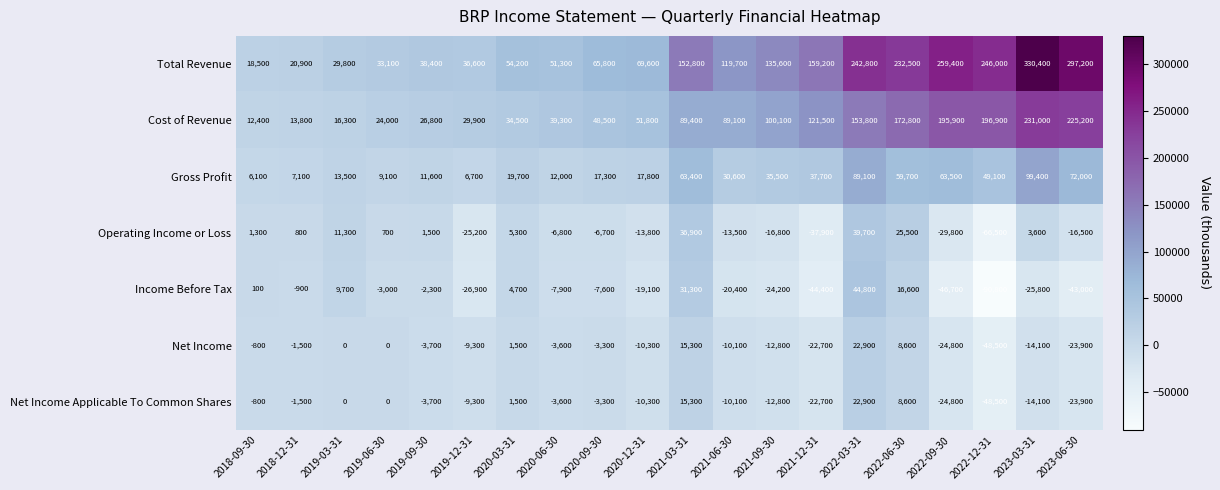

What is the average value of the Income Before Tax series?

-12790